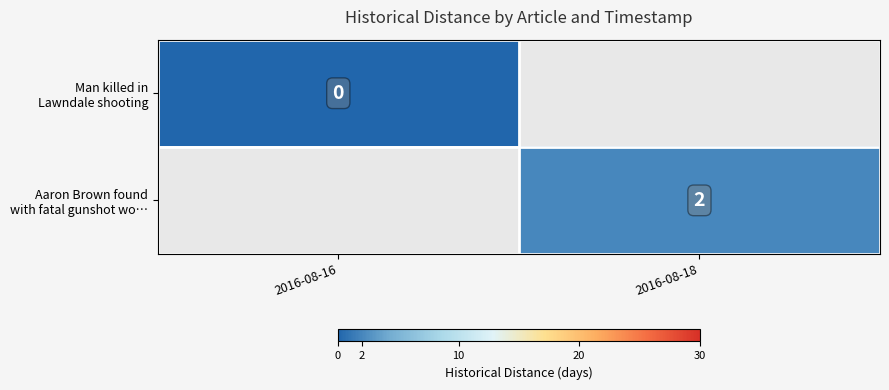

The Man killed in Lawndale shooting series shows 0.0 at 2016-08-16. True or false?

True